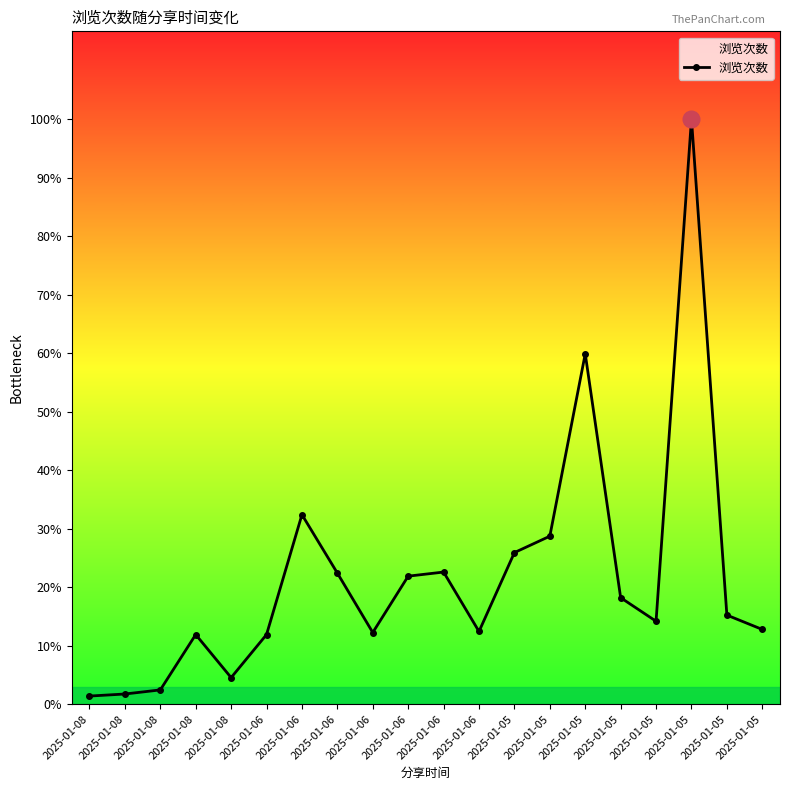

List the labels in order of value, smallest first.

2025-01-08, 2025-01-08, 2025-01-08, 2025-01-08, 2025-01-08, 2025-01-06, 2025-01-06, 2025-01-06, 2025-01-05, 2025-01-05, 2025-01-05, 2025-01-05, 2025-01-06, 2025-01-06, 2025-01-06, 2025-01-05, 2025-01-05, 2025-01-06, 2025-01-05, 2025-01-05